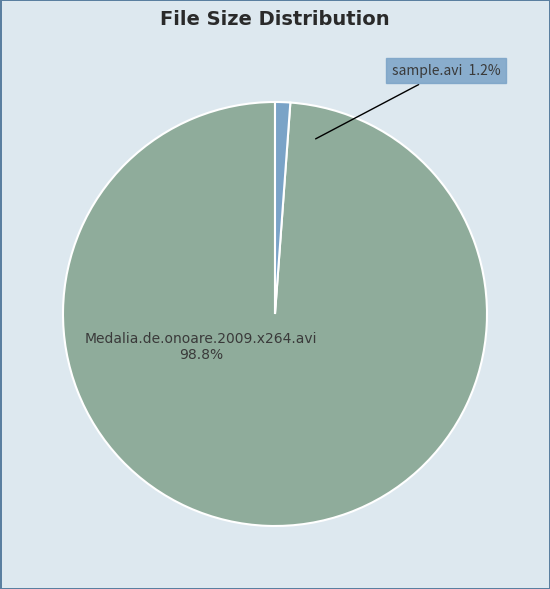

To the nearest percent, what percentage of the pie is Medalia.de.onoare.2009.x264.avi?

99%